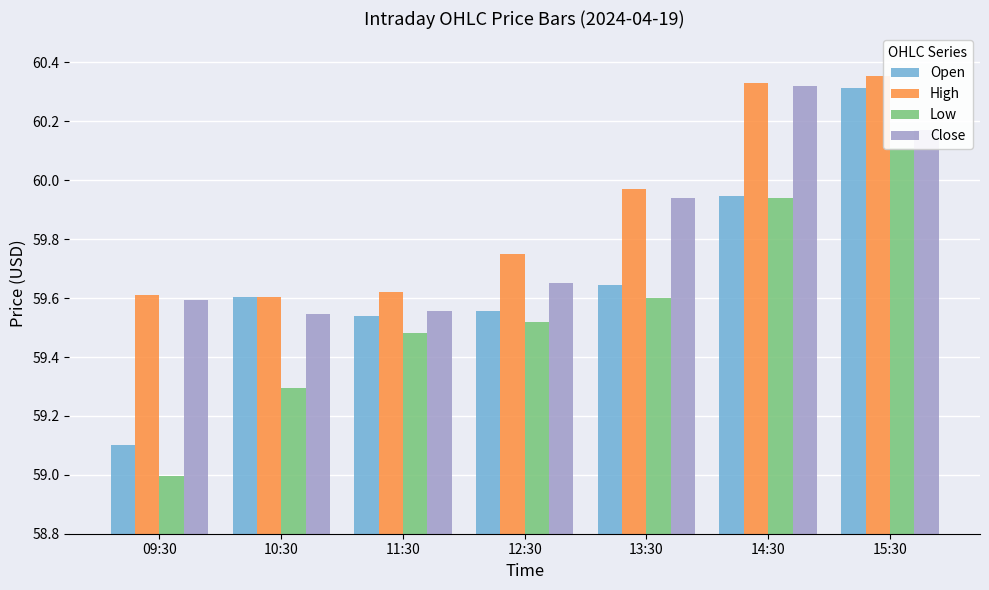

Reading left to right, extract all data points from this chart.

Open: 59.1	59.6	59.5	59.6	59.6	59.9	60.3
High: 59.6	59.6	59.6	59.7	60.0	60.3	60.4
Low: 59.0	59.3	59.5	59.5	59.6	59.9	60.1
Close: 59.6	59.5	59.6	59.7	59.9	60.3	60.2